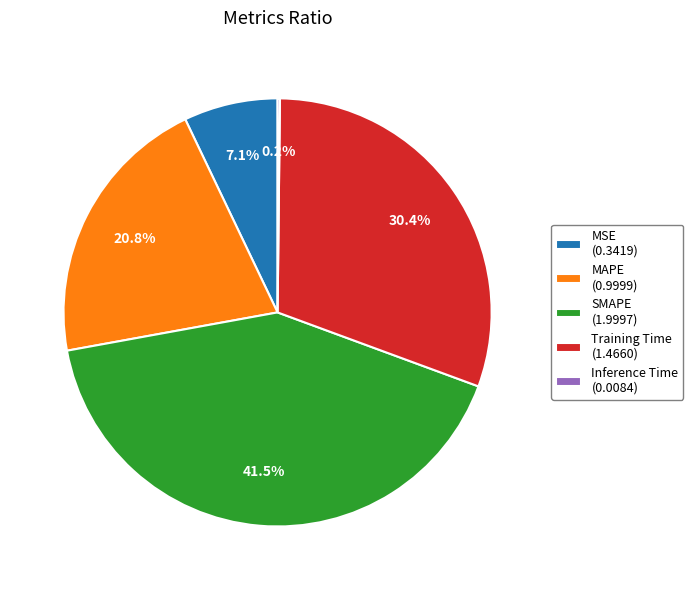

To the nearest percent, what percentage of the pie is MSE?

7%